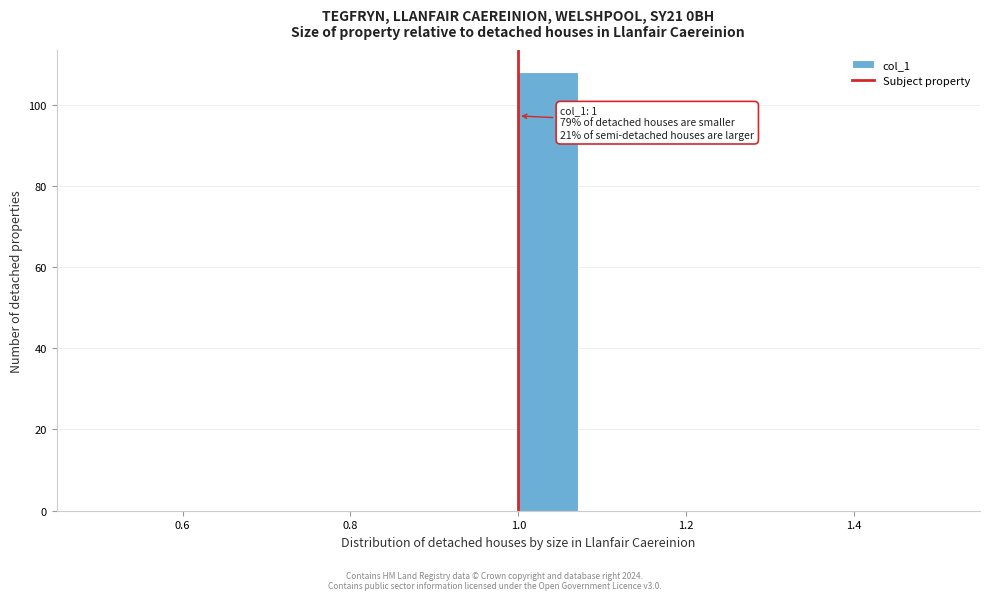

Around what value on the x-axis is the tallest bar? Give the approximate position of its centre, as read against the axis.

1.04